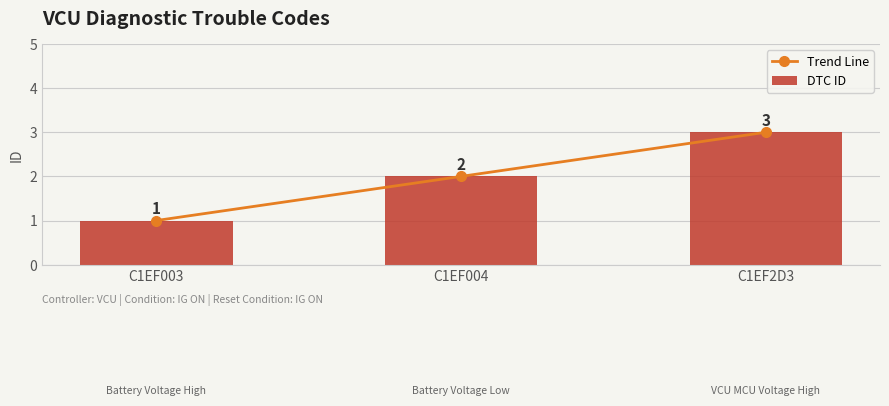

At which label does DTC ID reach its peak?

C1EF2D3